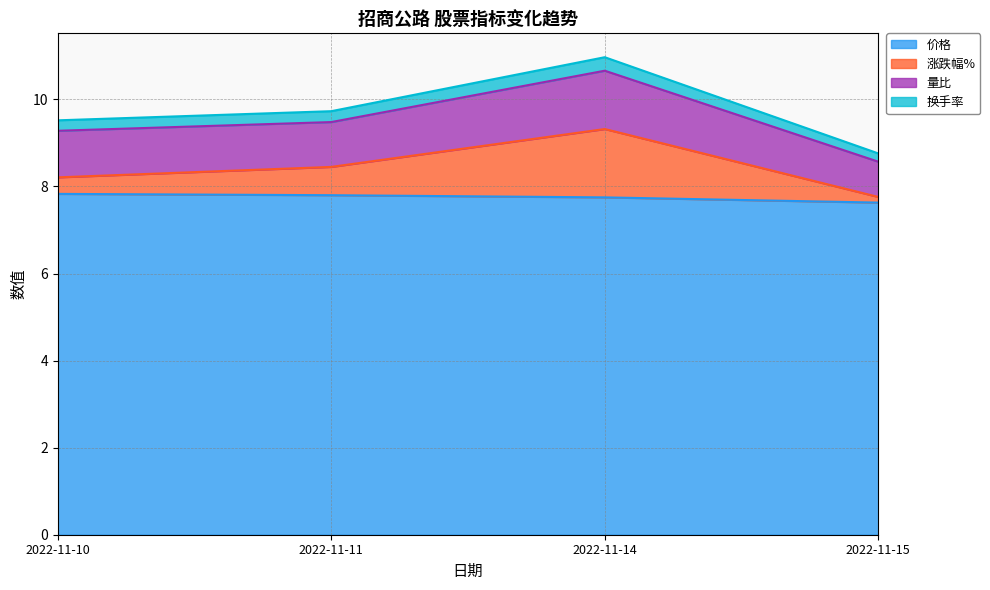

What is the minimum value for 价格?

7.6